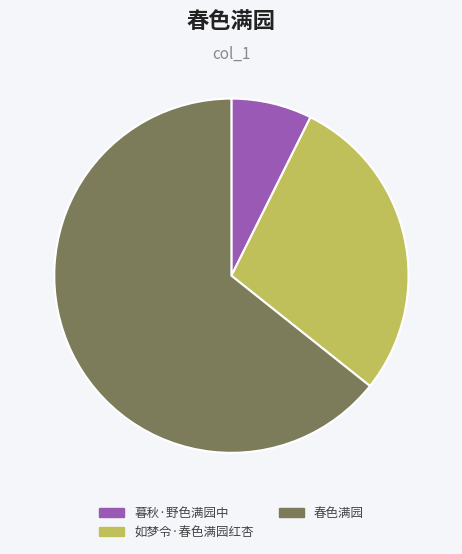

Is it true that 暮秋·野色满园中 is 2% of the pie?

False